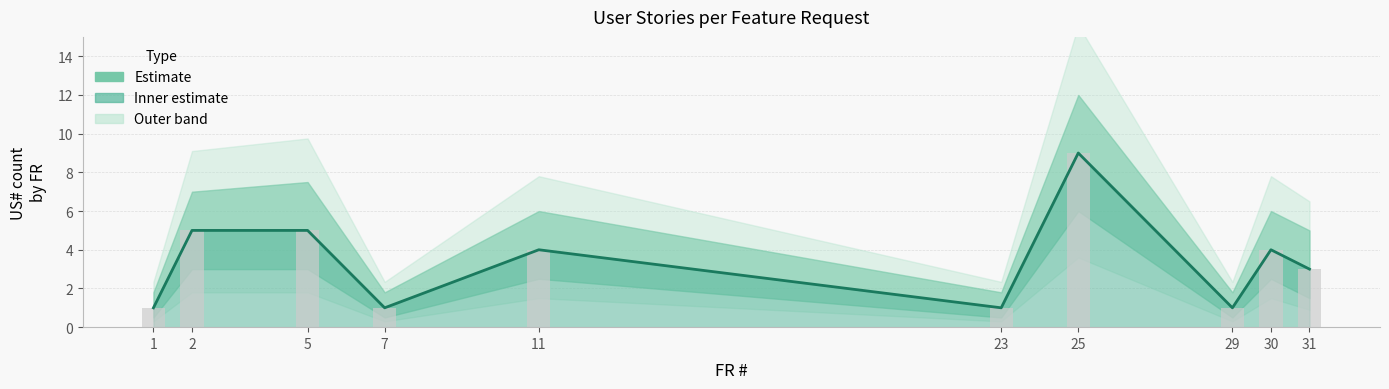

Count the values in the range 1 to 5.

9